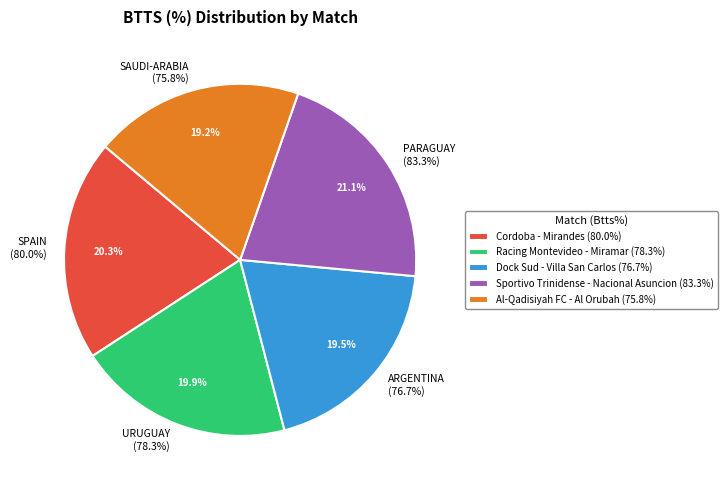

What percentage is the Racing Montevideo - Miramar slice, to the nearest percent?

20%